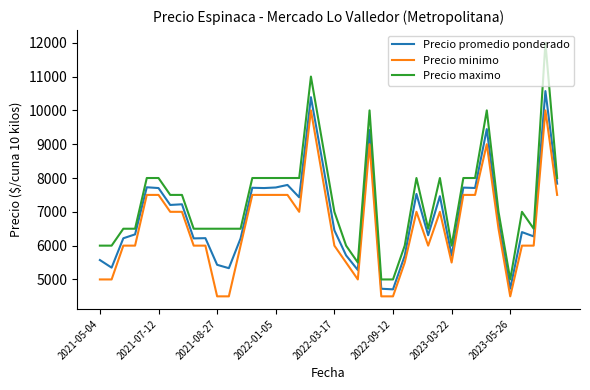

Rank the series by their maximum value, from lowest to highest.

Precio minimo, Precio promedio ponderado, Precio maximo